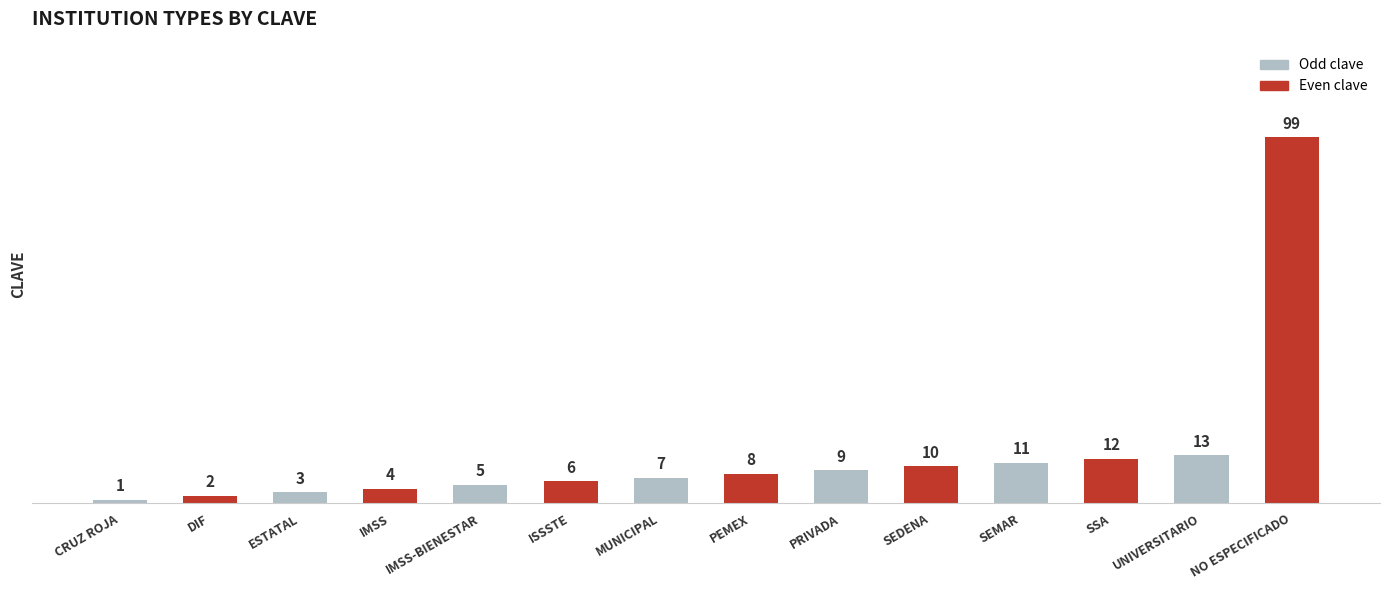

Which has a higher value, SEDENA or CRUZ ROJA?

SEDENA